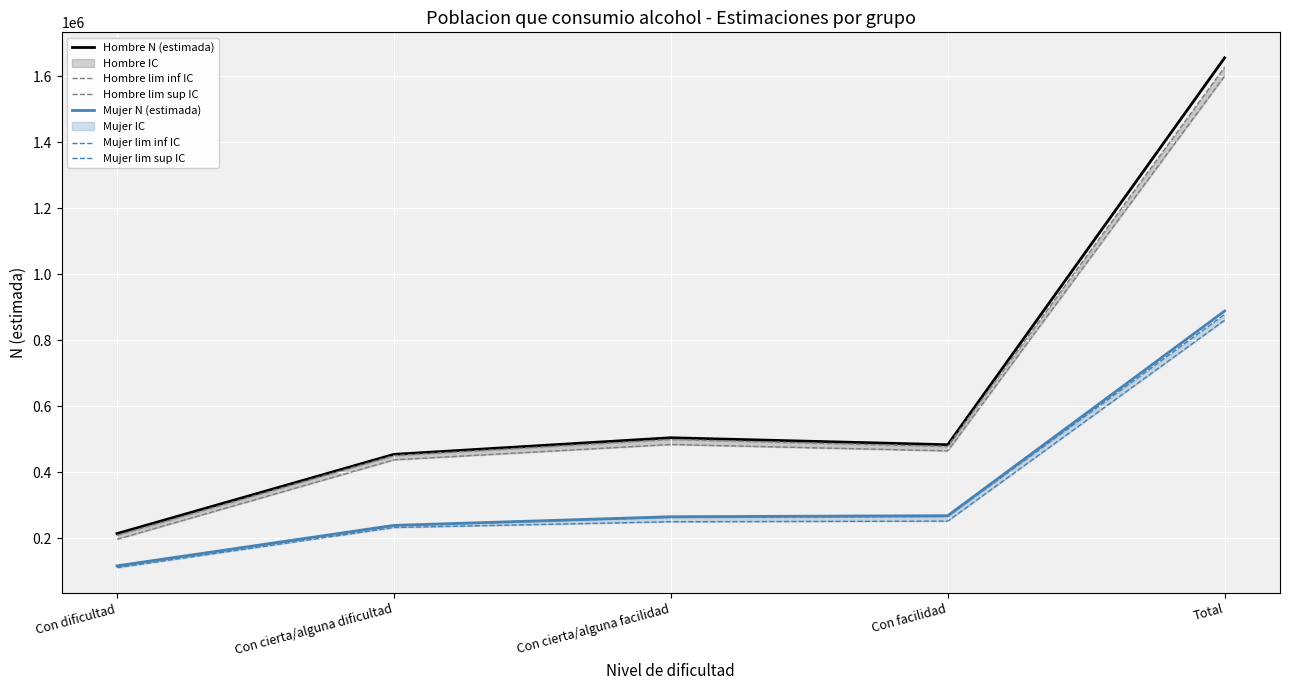

What is the label of the 2nd point from the right?

Con facilidad